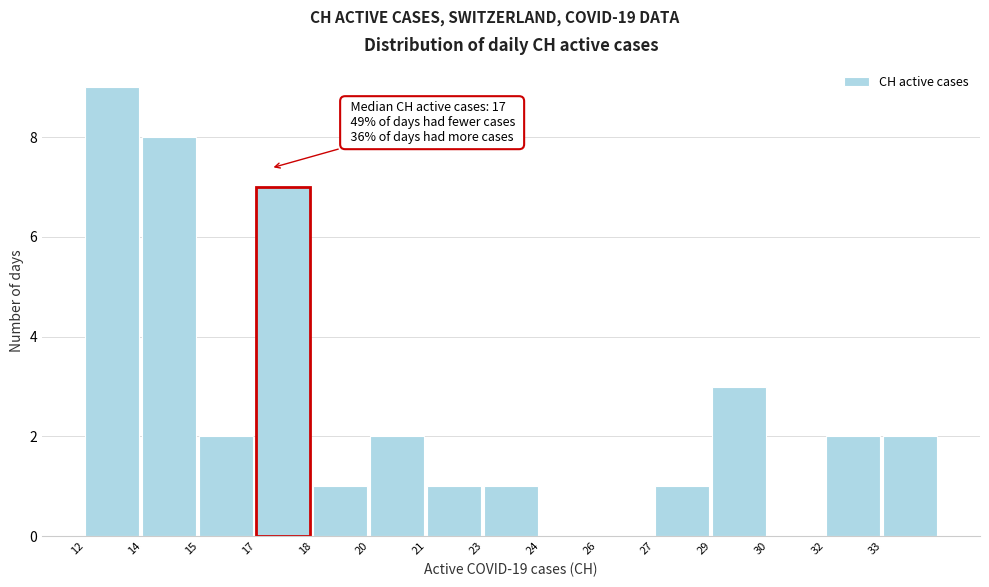

Reading right to left, transcribe all the data shown in this chart.

33=2	32=2	30=0	29=3	27=1	26=0	24=0	23=1	21=1	20=2	18=1	17=7	15=2	14=8	12=9